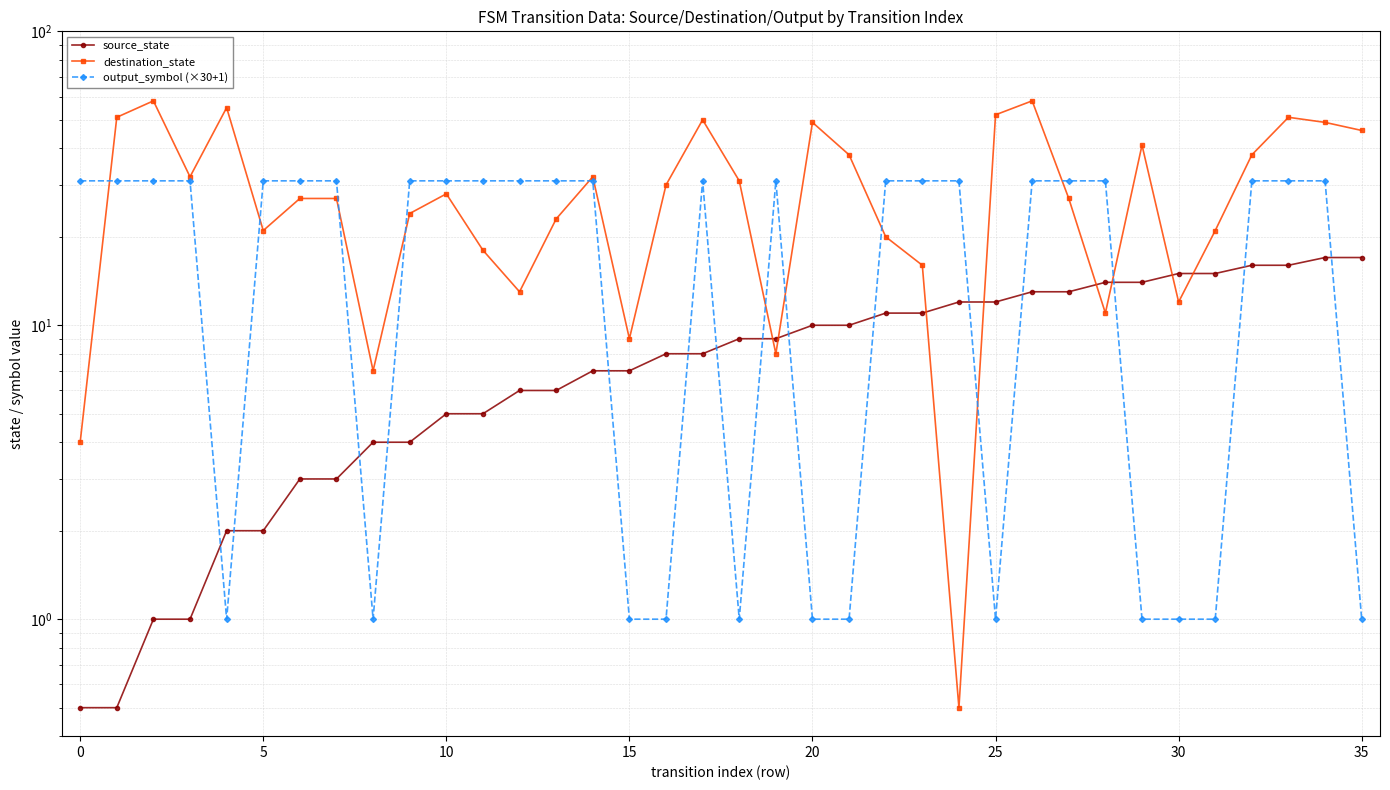

Where is the first local maximum for output_symbol (×30+1)?

17